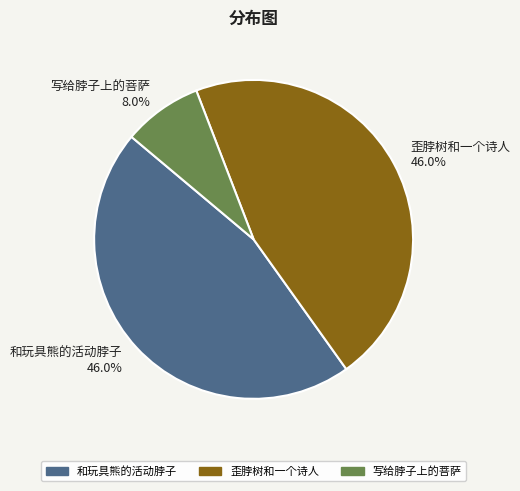

How many segments does this pie chart have?

3